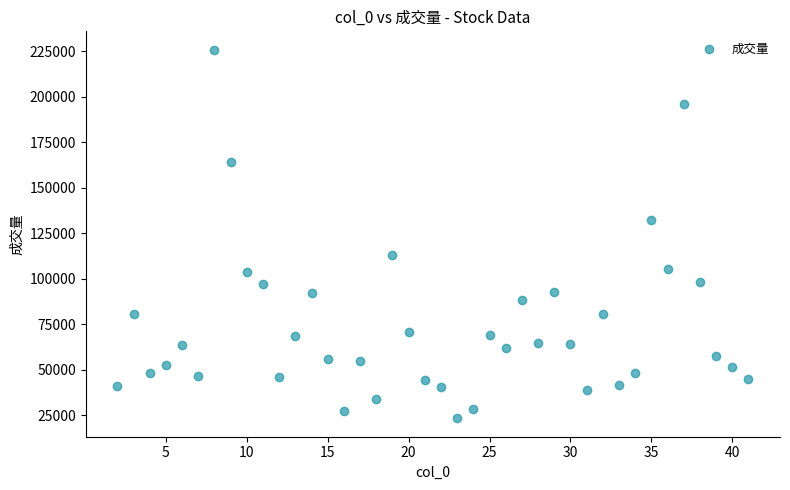

What is the range of Y values (max minus min)?

202457